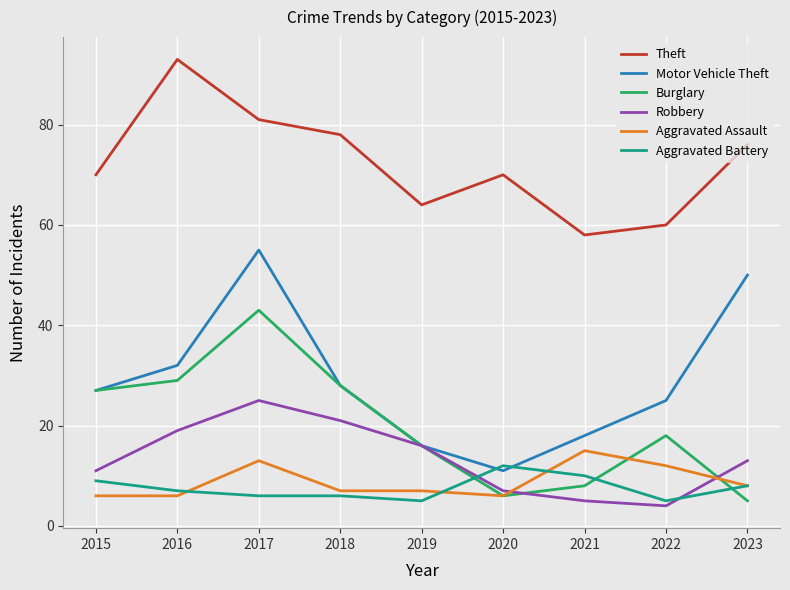

Rank the series by their maximum value, from lowest to highest.

Aggravated Battery, Aggravated Assault, Robbery, Burglary, Motor Vehicle Theft, Theft